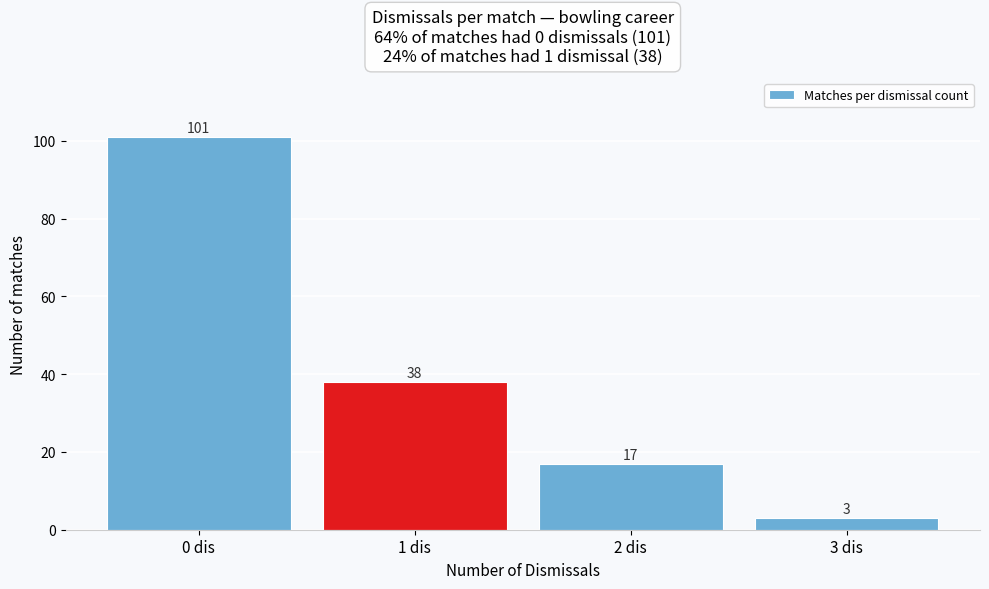

Over which range of the x-axis is the bar tallest?

-0.5 to 0.5